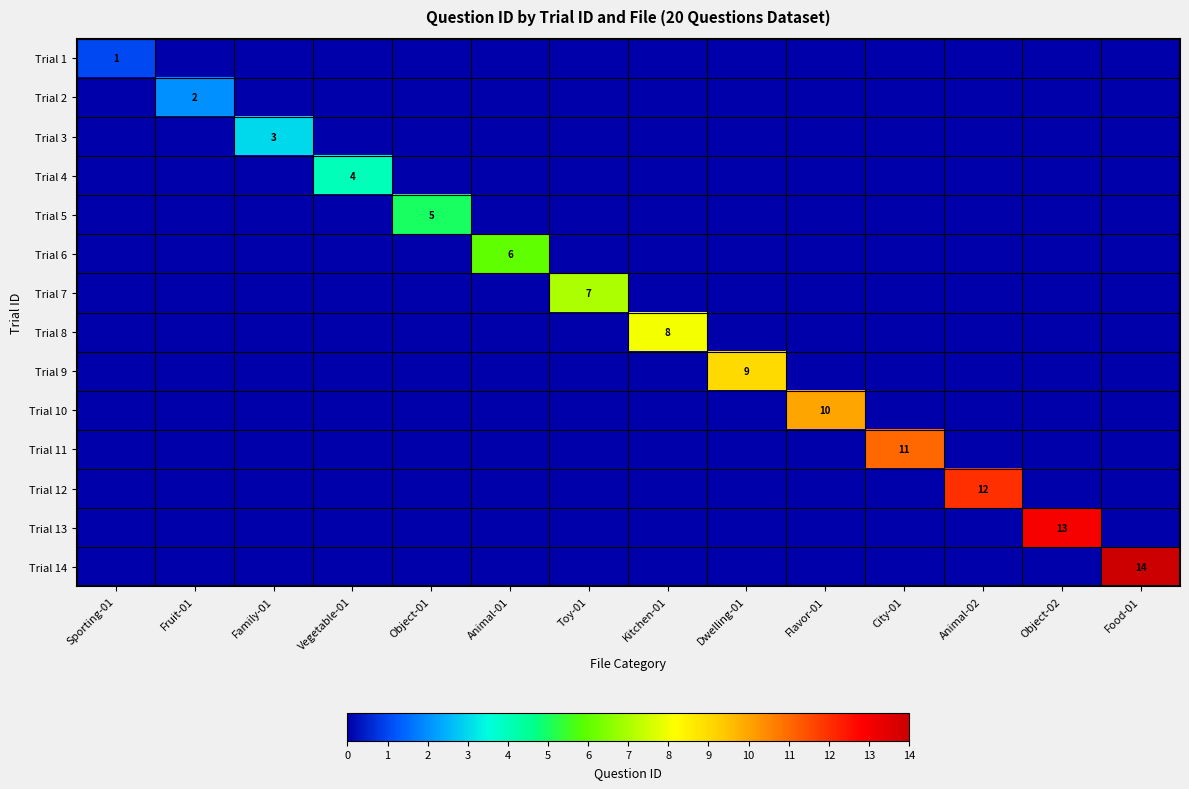

How many data points does each series have?

14